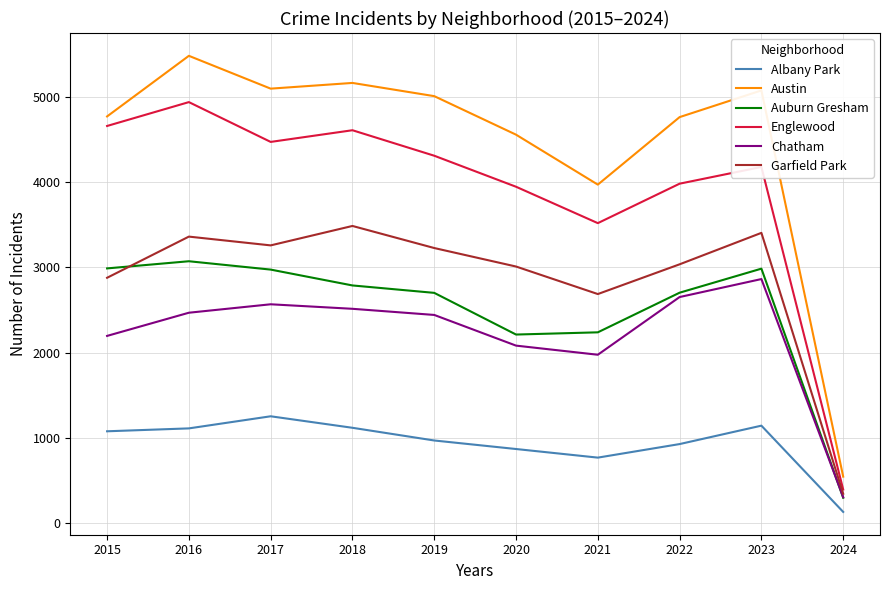

True or false: Auburn Gresham has a value of 4520 at 2018.

False